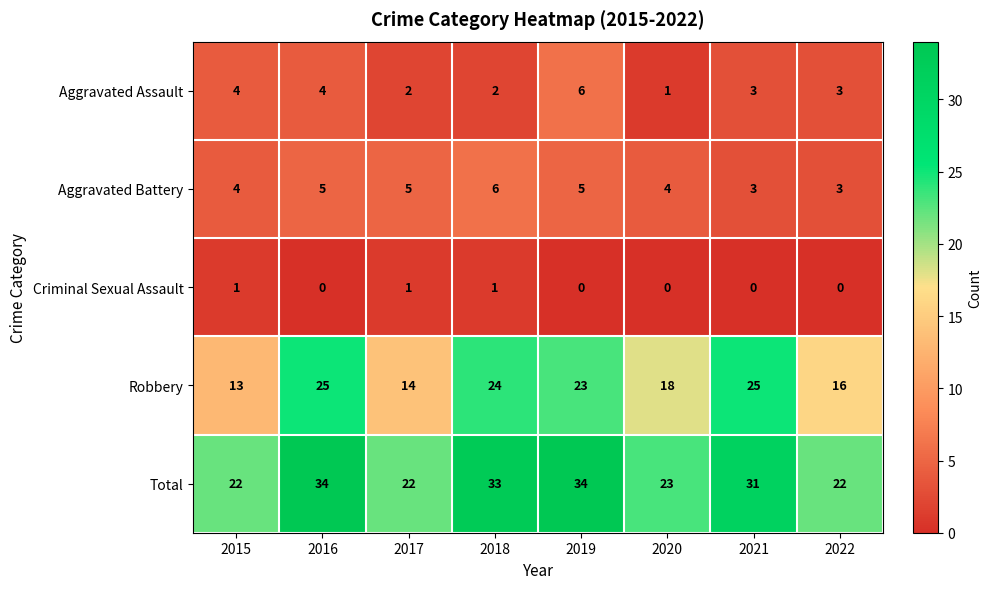

How many series are shown in this chart?

5